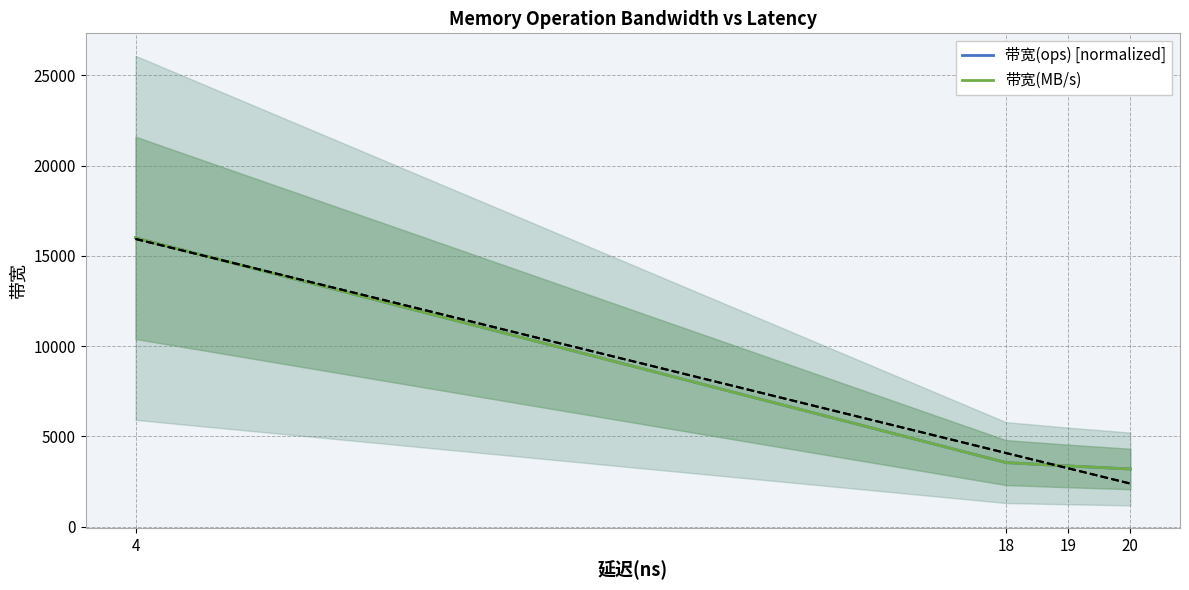

At which category does the chart reach its peak across all series?

4